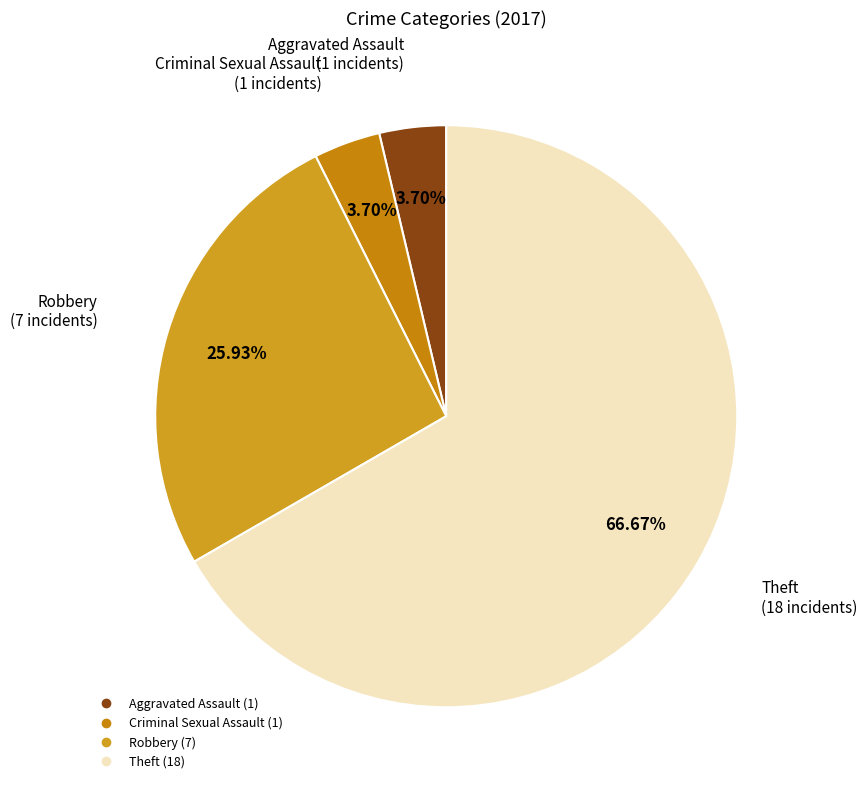

Count the number of slices in the pie.

4